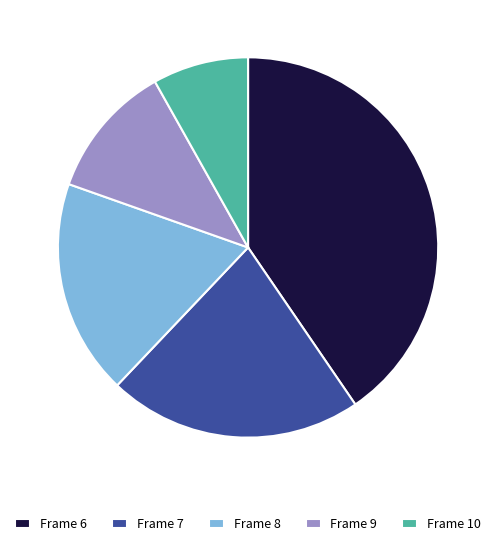

Is Frame 6 the majority of the pie?

No